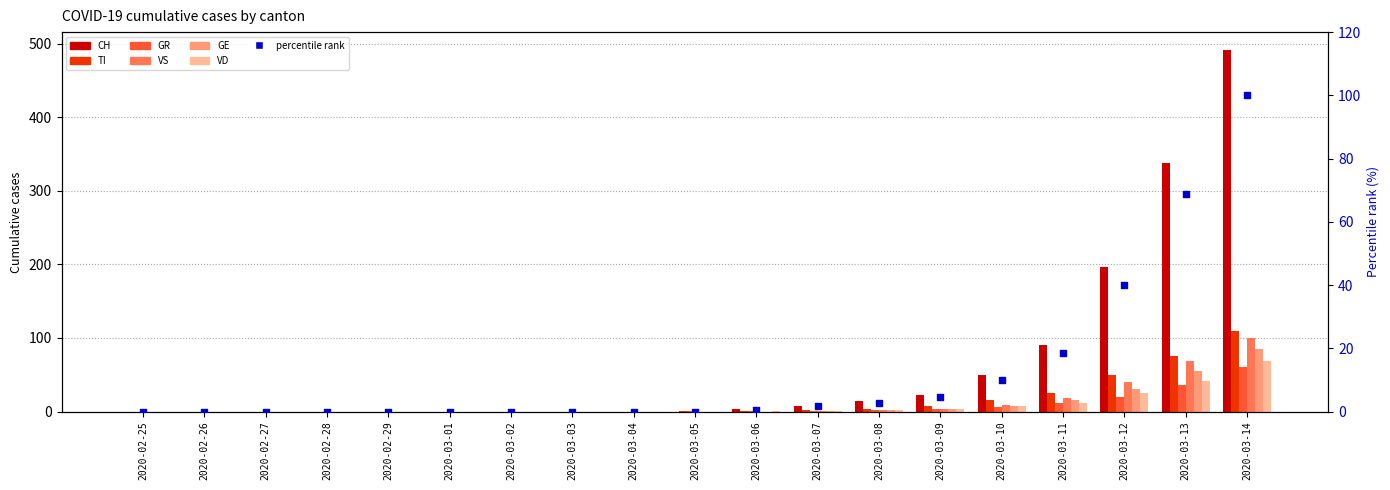

At how many categories does at least one series exceed 305?

2